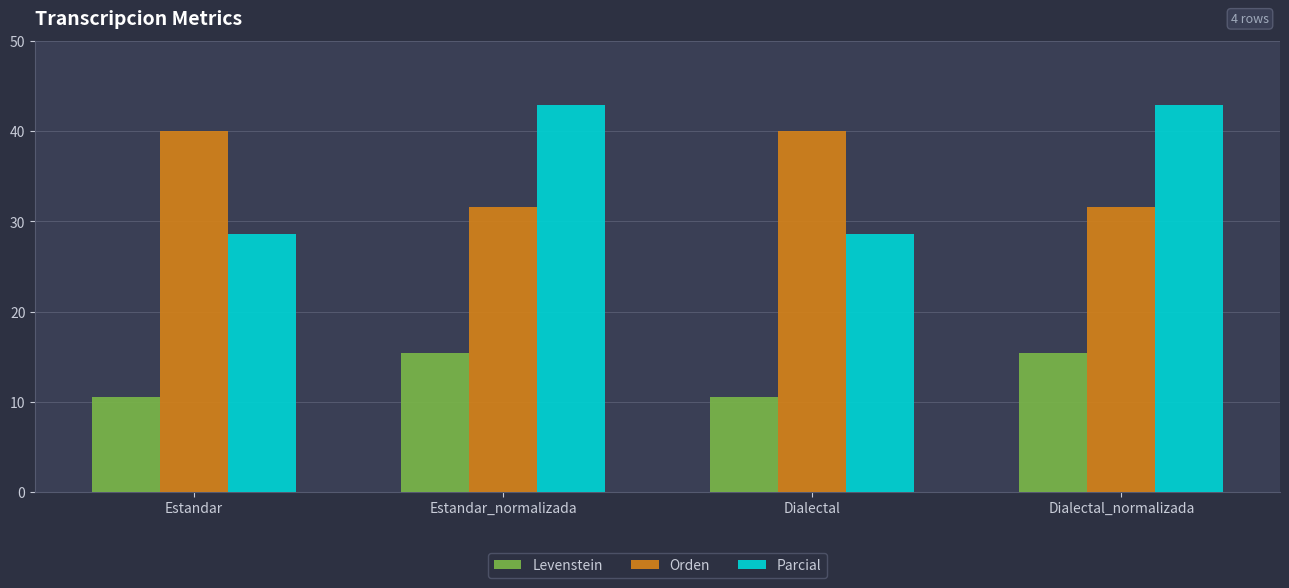

The Parcial series shows 28.6 at Estandar. True or false?

True